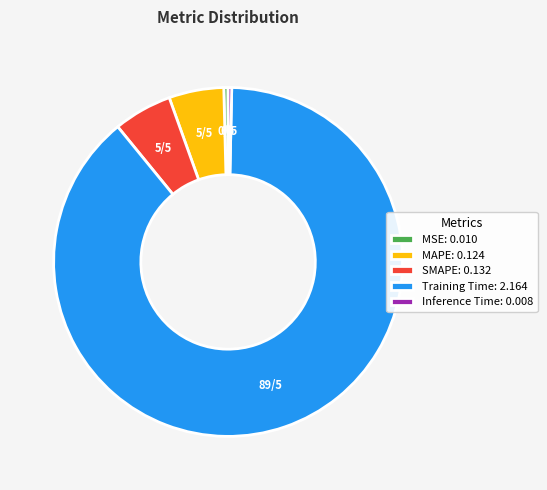

Combined, do MSE: 0.010 and SMAPE: 0.132 account for over 50%?

No